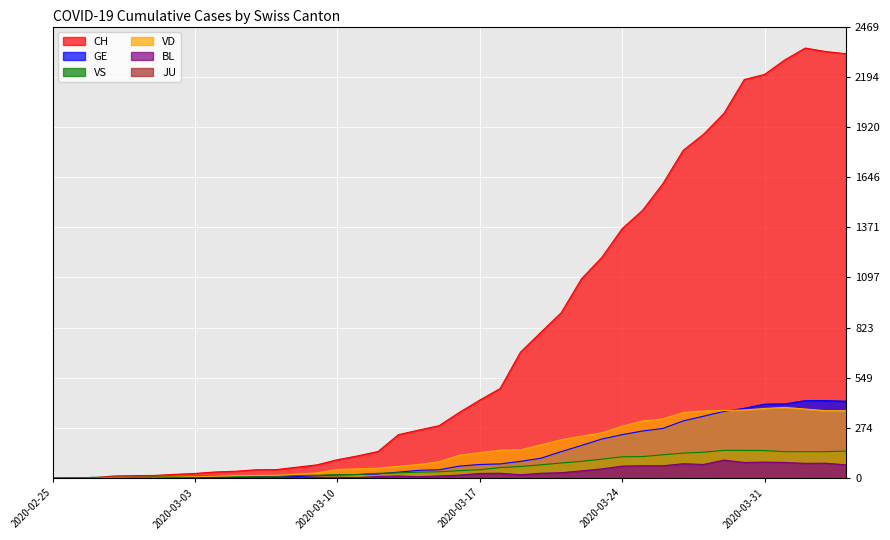

The CH series shows 64 at 2020-03-05. True or false?

False